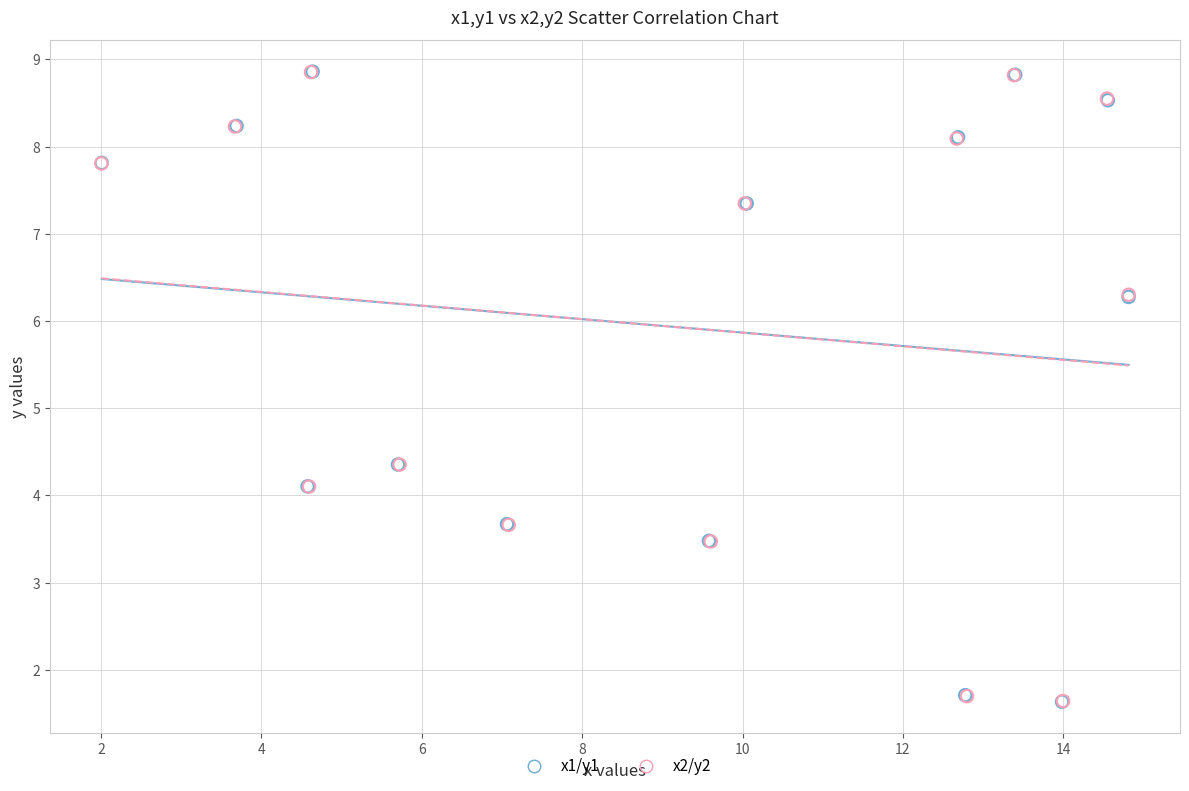

What are all the series names shown in the legend?

x1/y1, x2/y2